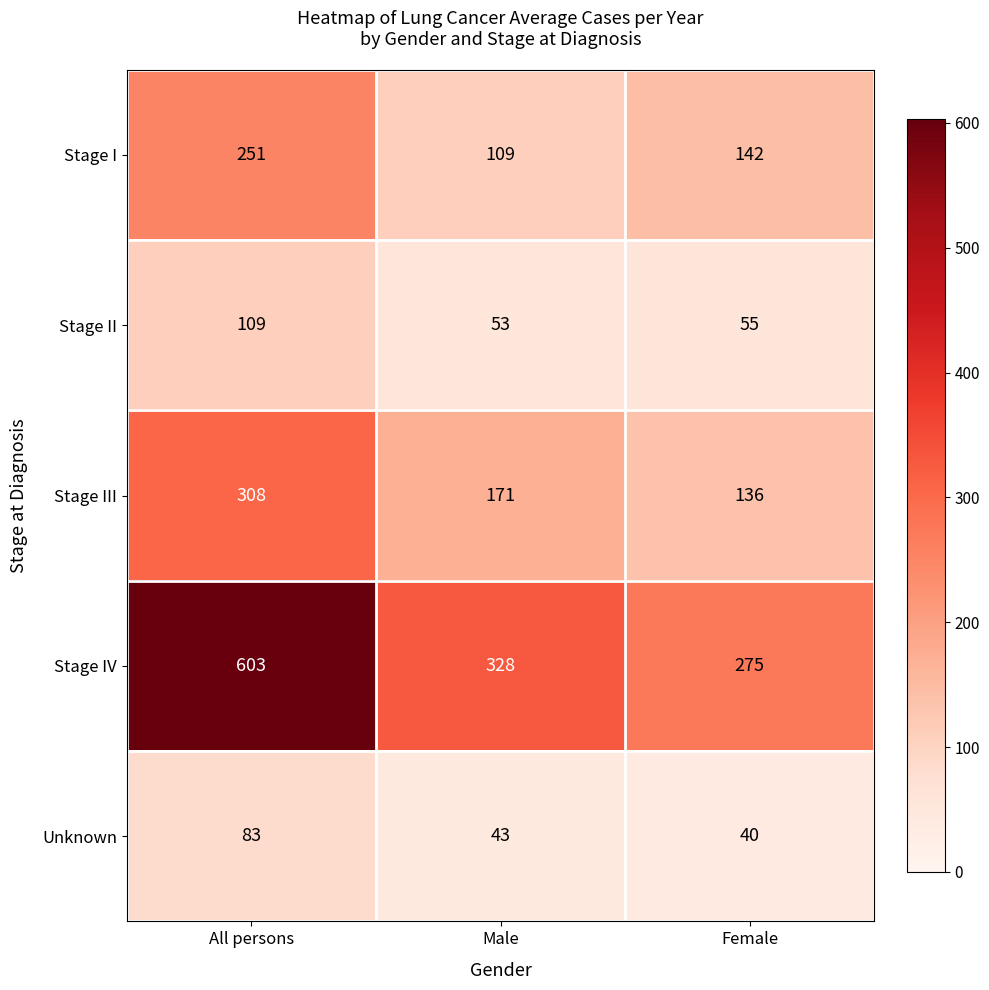

What is the spread (max minus min) of values at Male?

285